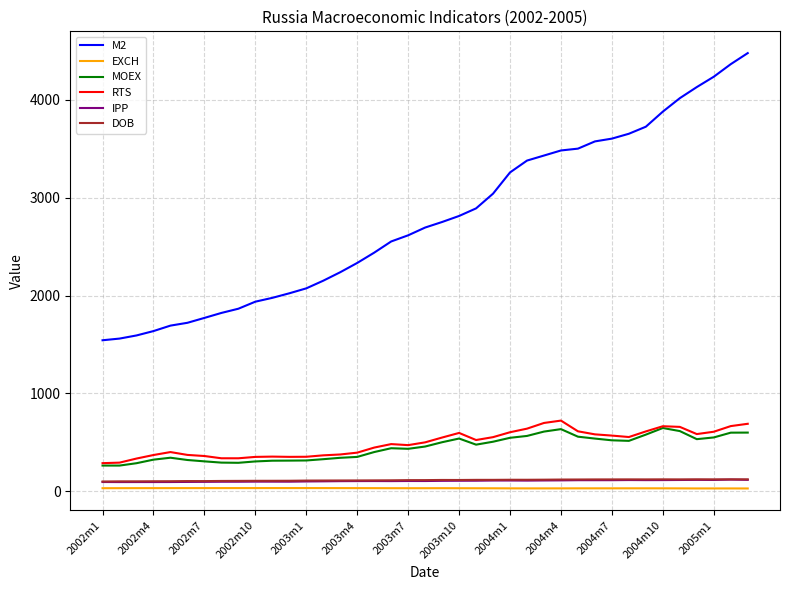

Does the chart have visible grid lines?

Yes